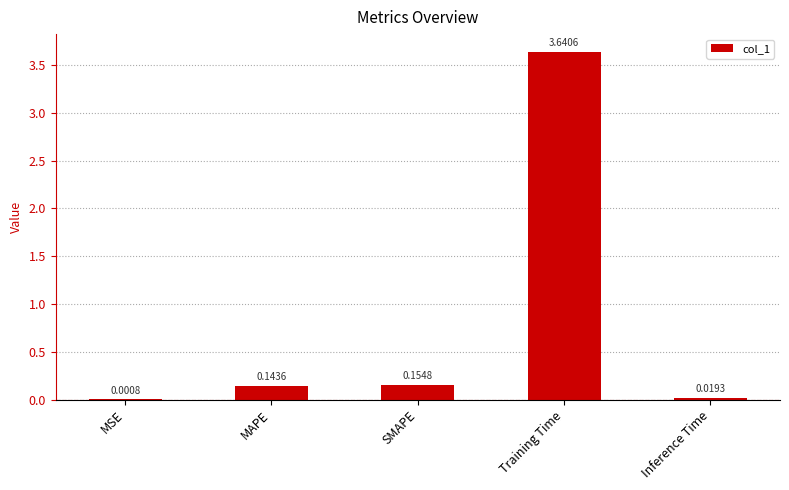

True or false: the data shows 6.4 at Training Time.

False